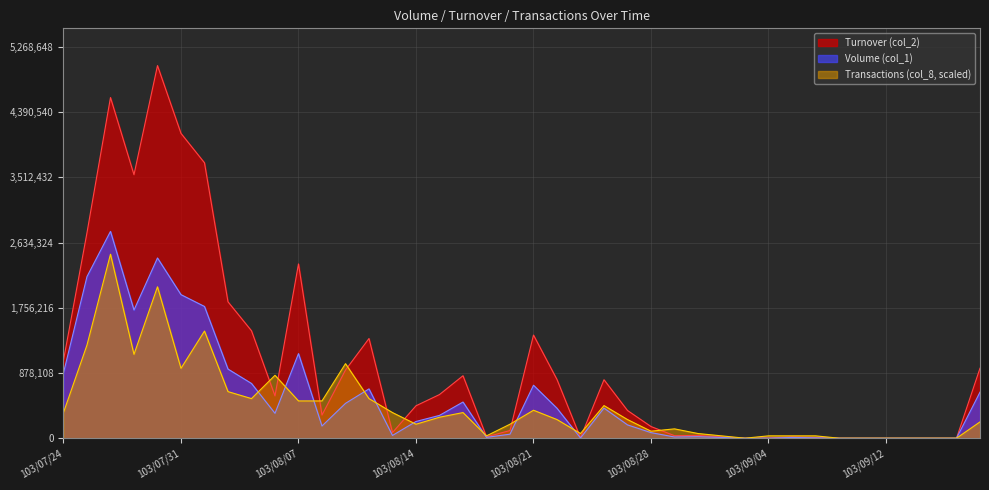

Reading left to right, what are all the values shown in this chart?

Volume (col_1): 879000	2176000	2785000	1726000	2427000	1933000	1774000	931000	737000	335000	1139000	164000	469000	664000	37000	225000	307000	487000	11000	54000	713000	403000	3000	405000	179000	75000	16000	20000	10000	0	1000	10000	5000	0	0	0	0	0	0	620000
Turnover (col_2): 1047900	2766970	4587350	3548240	5017760	4104920	3708560	1836640	1446320	569500	2346610	311420	917590	1342220	75730	436480	587570	841070	18590	102790	1389020	789800	5770	787220	372850	157060	33340	37500	17000	0	1750	17600	8850	0	0	0	0	0	0	942500
Transactions (col_8): 344971	1254440	2477519	1128996	2038465	940830	1442606	627220	533137	846747	501776	501776	1003552	533137	344971	188166	282249	344971	31361	188166	376332	250888	62722	439054	250888	94083	125444	62722	31361	0	31361	31361	31361	0	0	0	0	0	0	219527